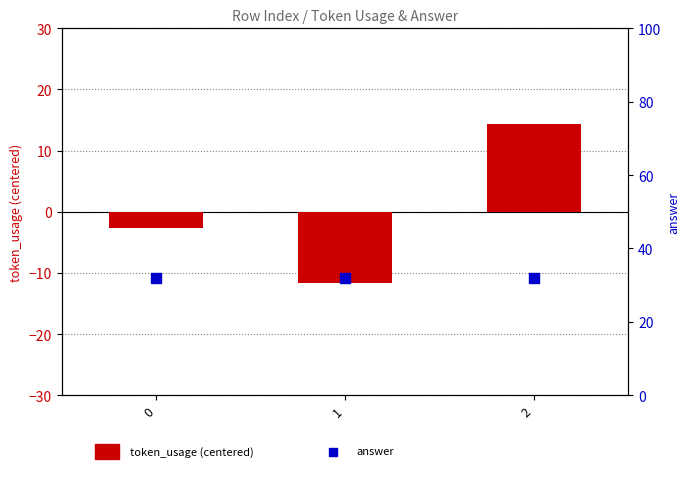

At which category is the sum across all series the highest?

2